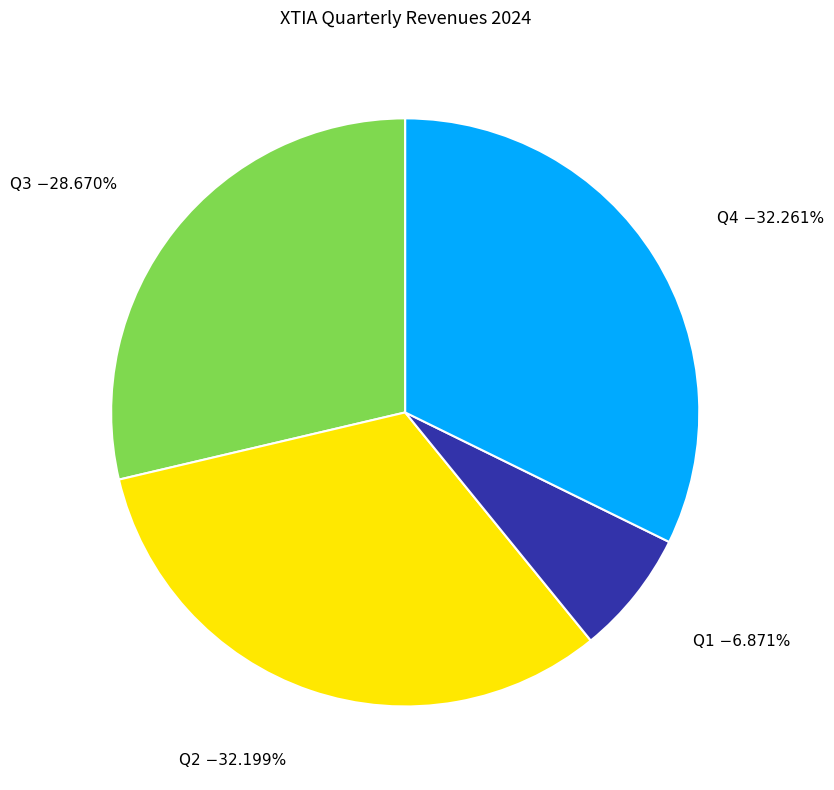

Is there a majority slice in this chart?

No